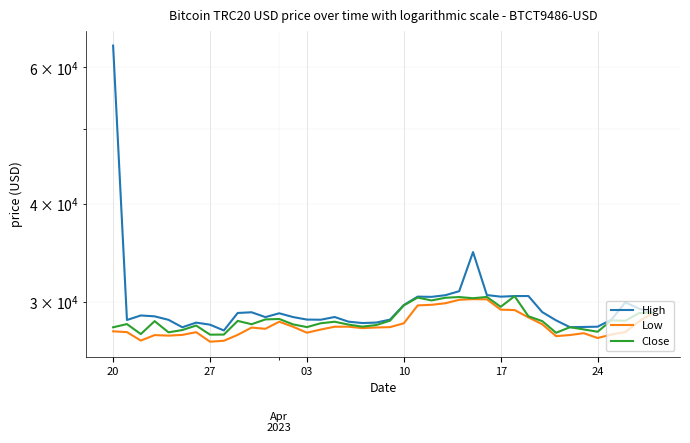

True or false: High and Low cross at least once.

False